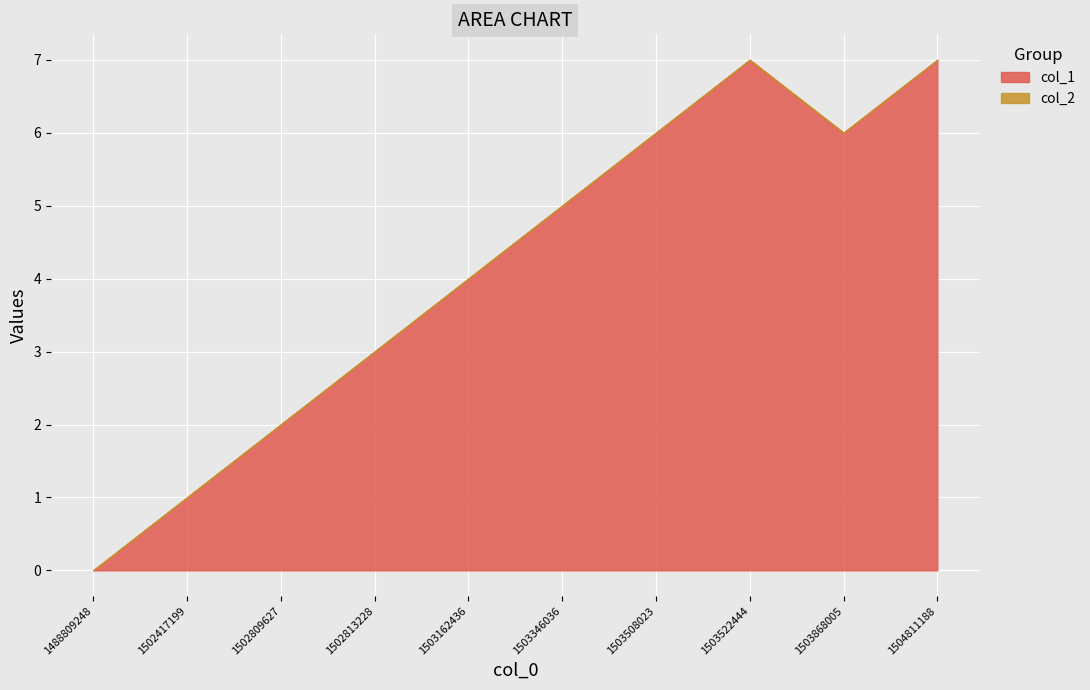

What is the difference between the maximum and minimum values?

7